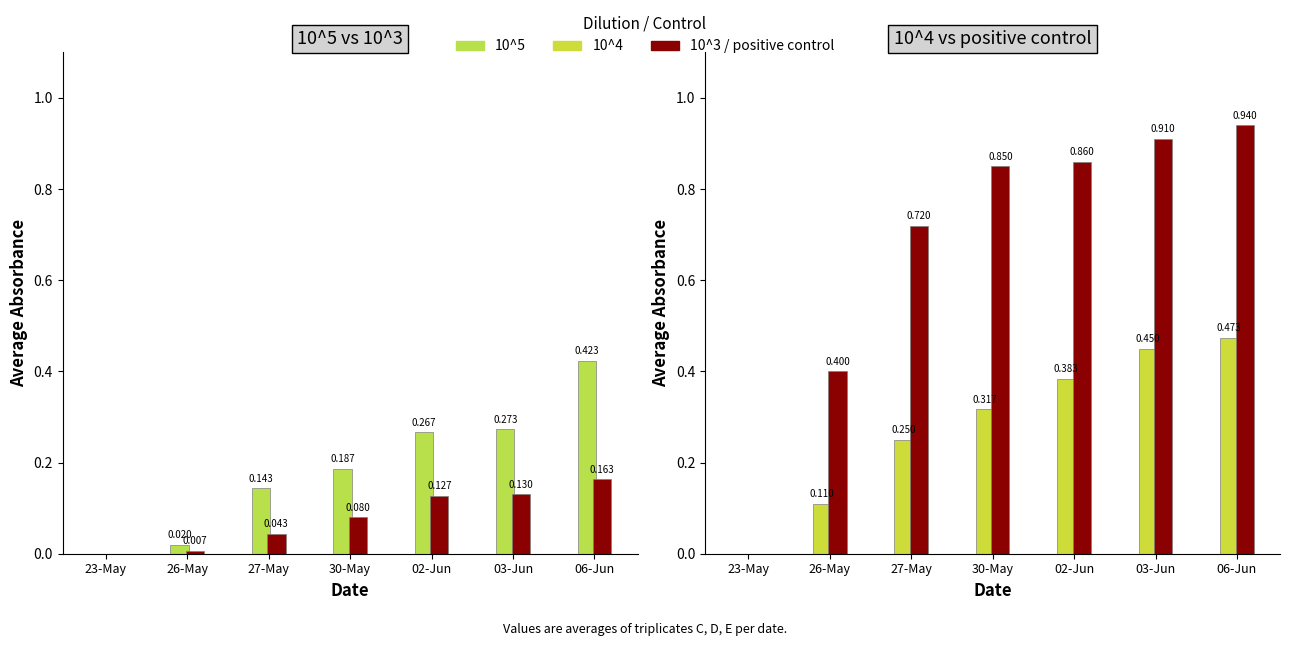

At how many categories does at least one series exceed 0?

6